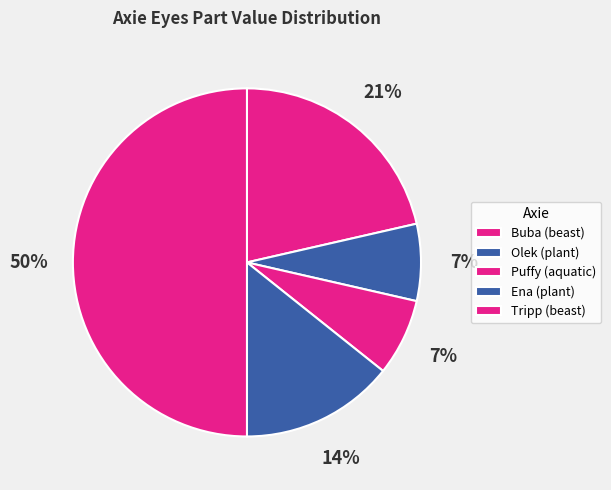

To the nearest percent, what is the difference between the Ena (plant) and Puffy (aquatic) slice percentages?

7%